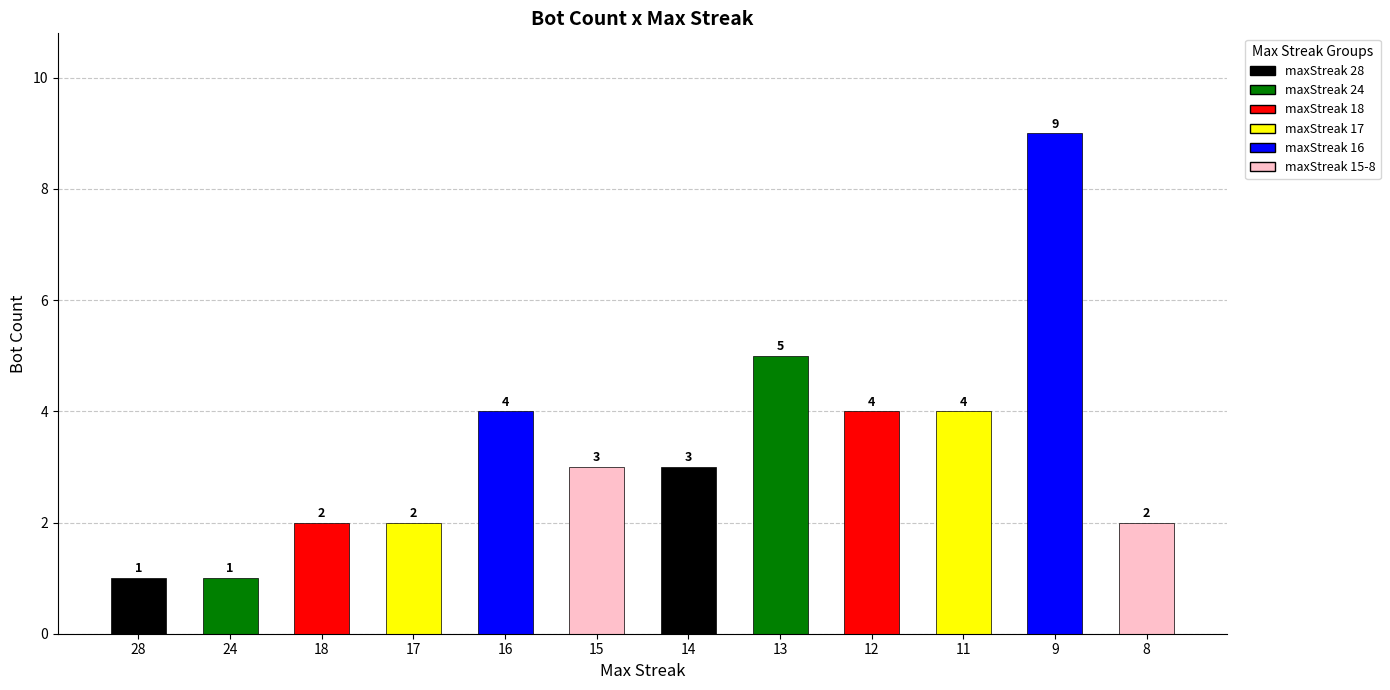

How many values are between 2 and 4?

8